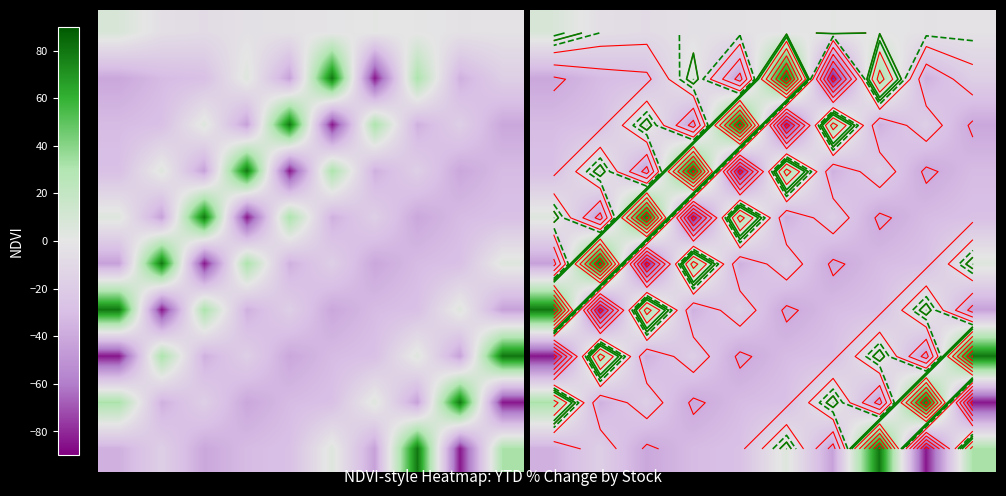

At which category is the sum across all series the highest?

7